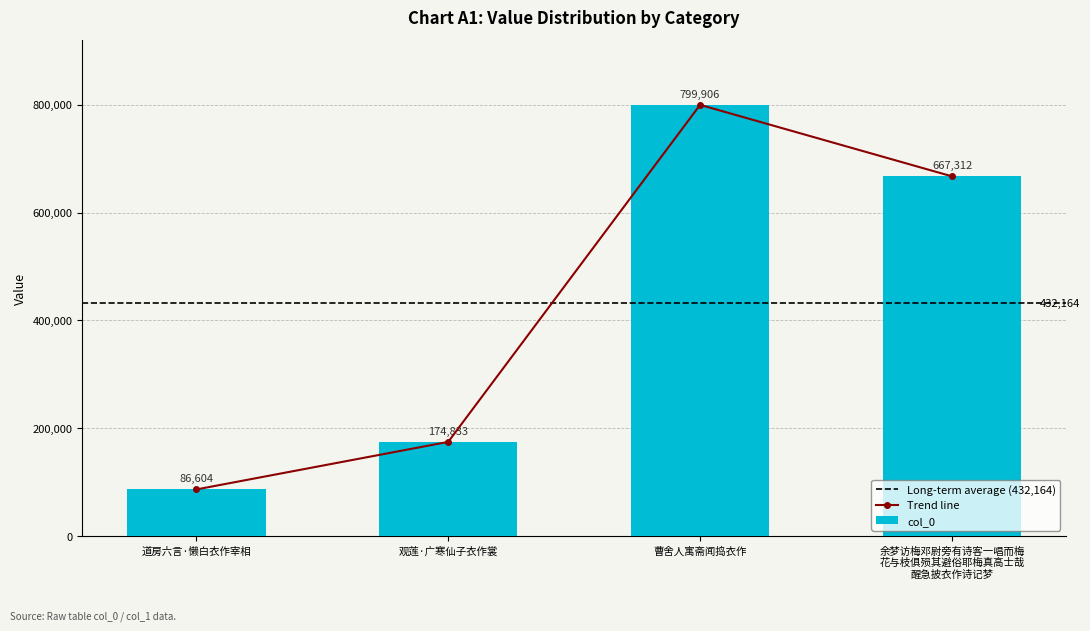

True or false: col_0 has a value of 86604 at 道房六言·懒白衣作宰相.

True